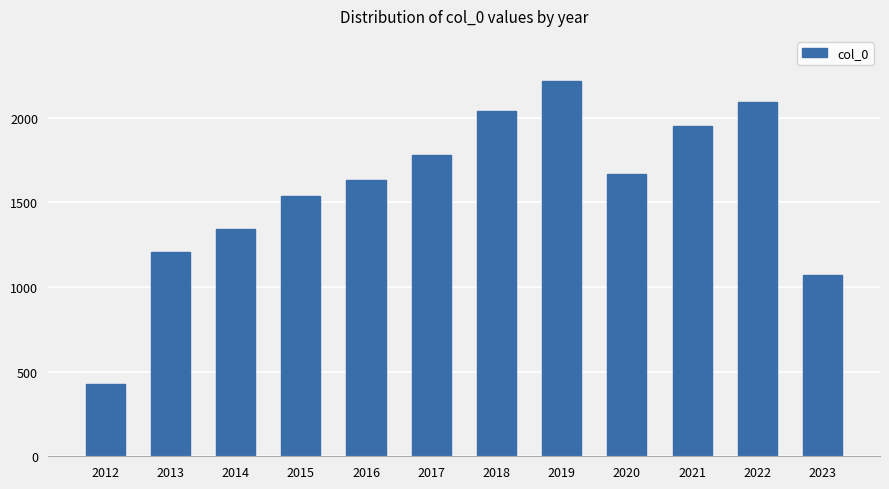

Where does the data first go above 1667?

2017